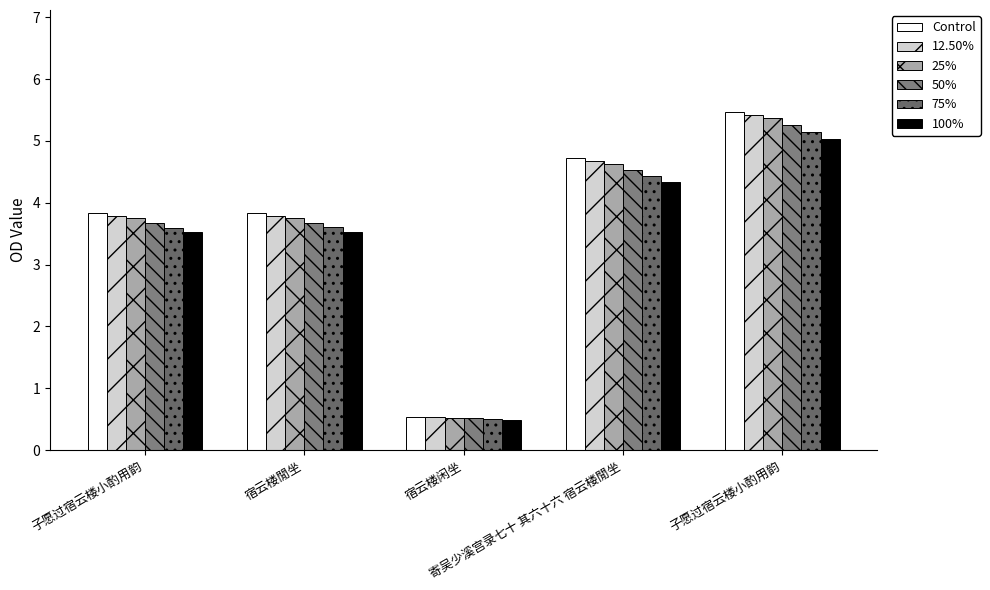

How many values in the Control series are below 3?

1